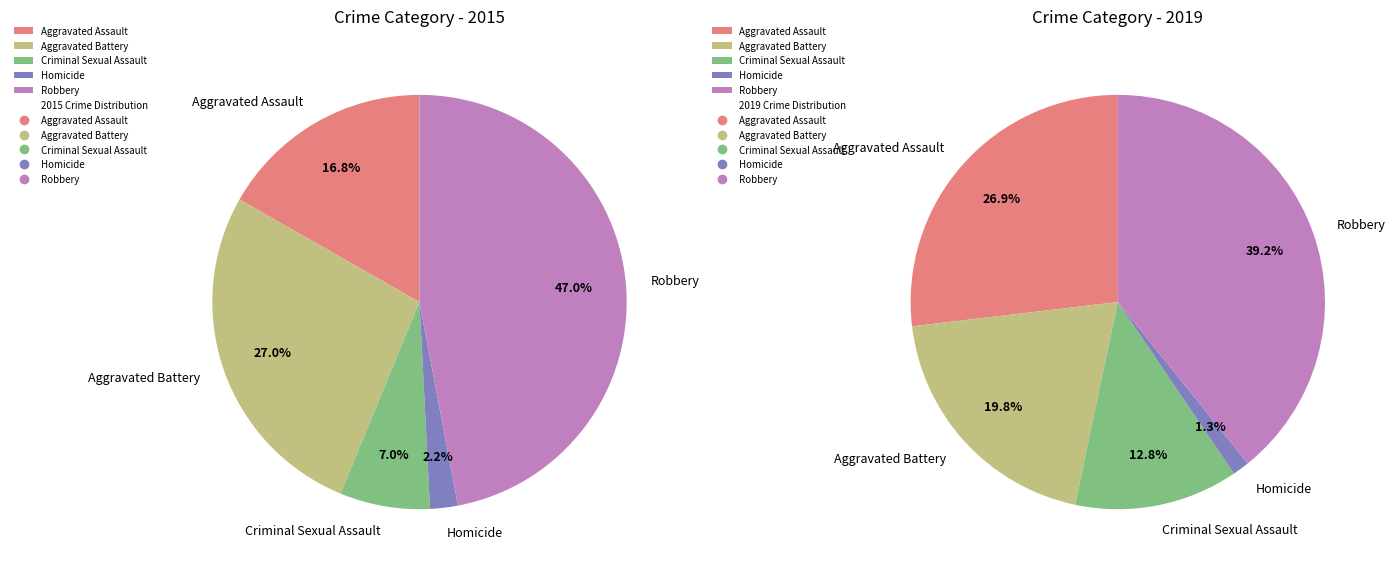

Which slice is the largest?

Robbery